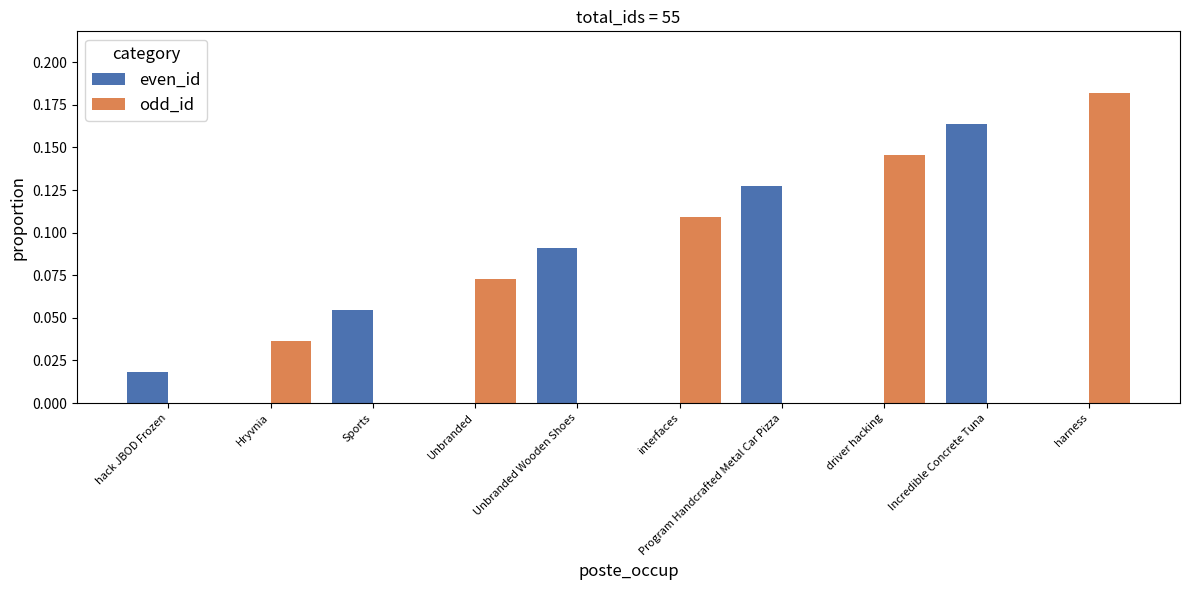

Which series changed the most between Unbranded Wooden Shoes and harness?

odd_id